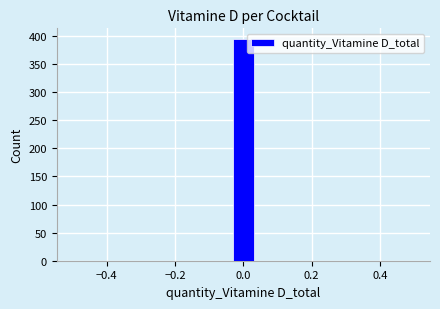

Around what value on the x-axis is the tallest bar? Give the approximate position of its centre, as read against the axis.

0.00